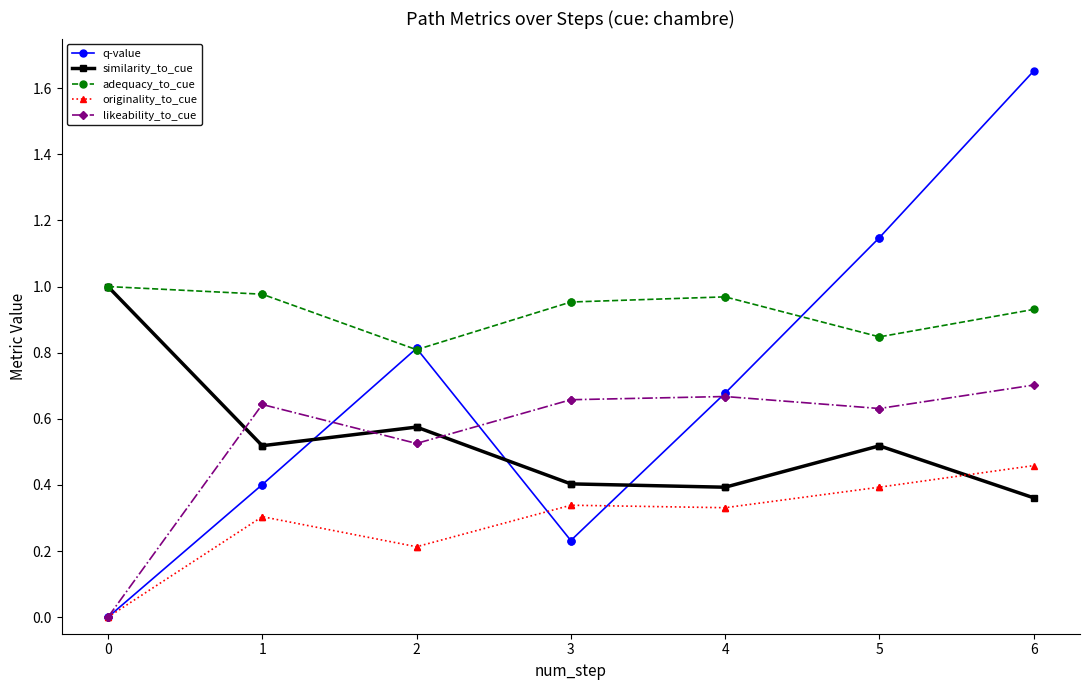

True or false: adequacy_to_cue and originality_to_cue intersect in this chart.

False